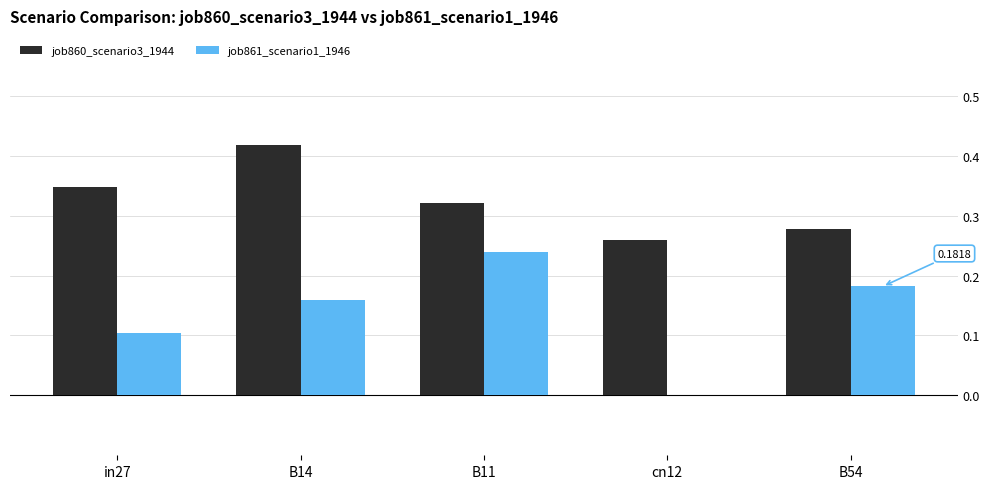

Which series changed the most between in27 and B14?

job860_scenario3_1944